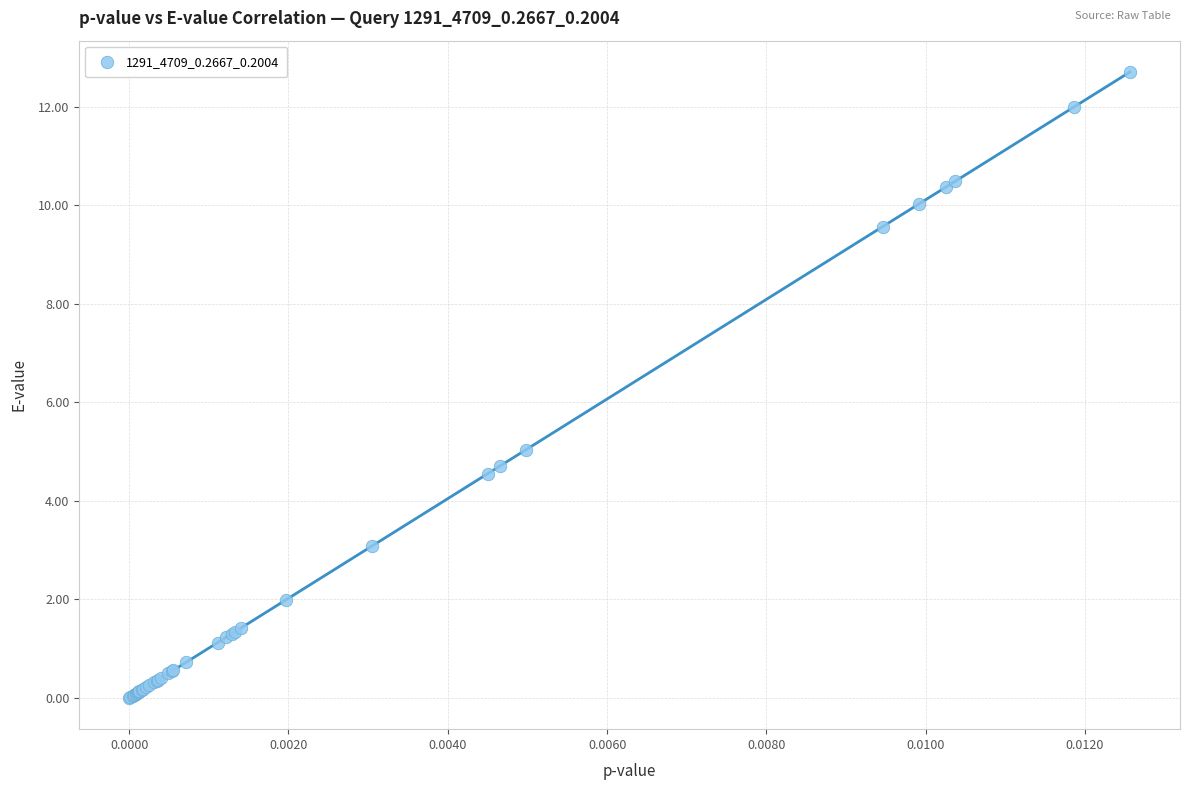

What Y value in the scatter plot is closest to 6?

5.0